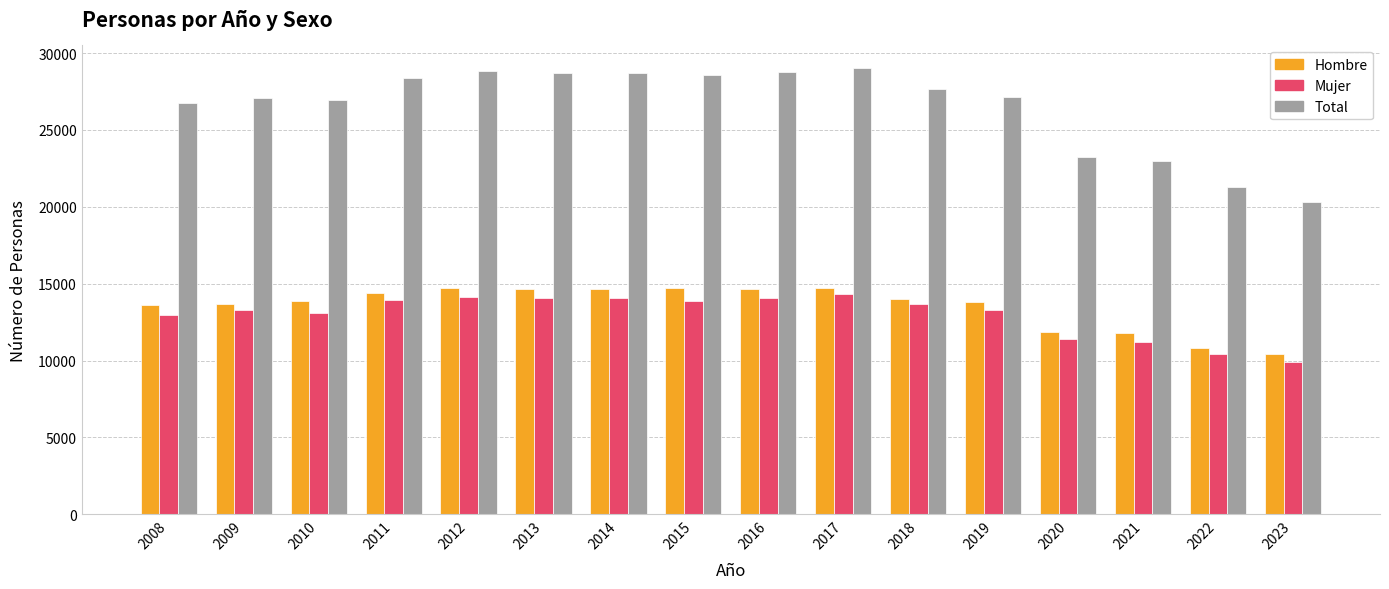

What is the difference between the second highest and minimum values in the Hombre series?

4287